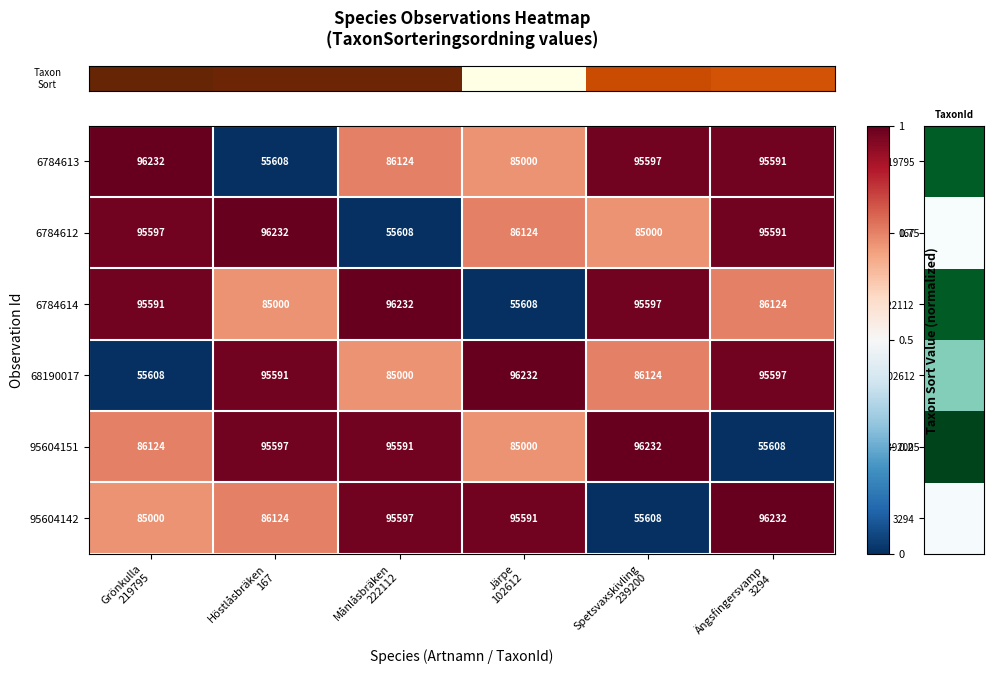

Which series changed the most between Höstlåsbräken
167 and Ängsfingersvamp
3294?

95604151